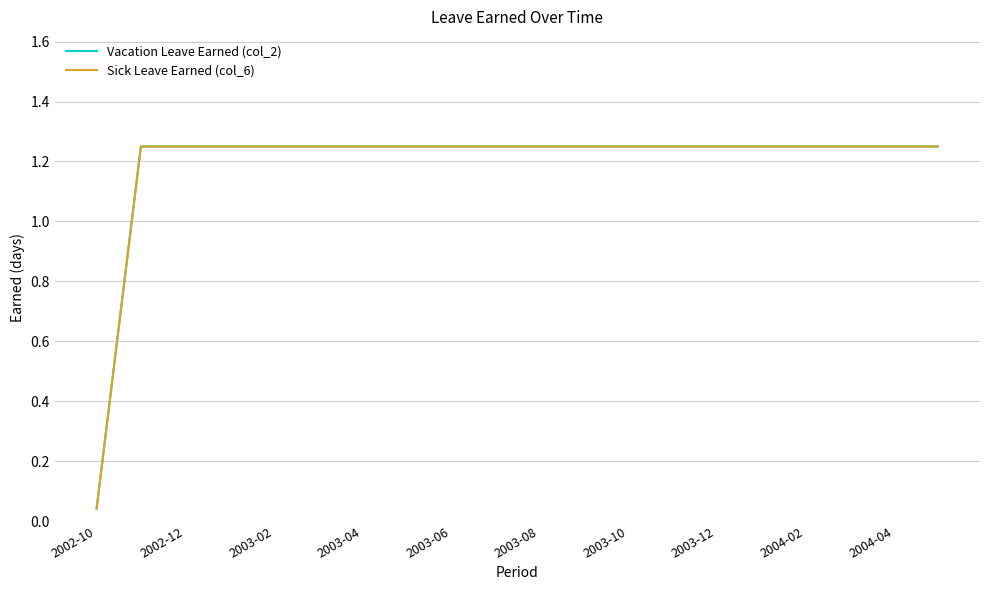

What is the maximum value shown in the chart?

1.2